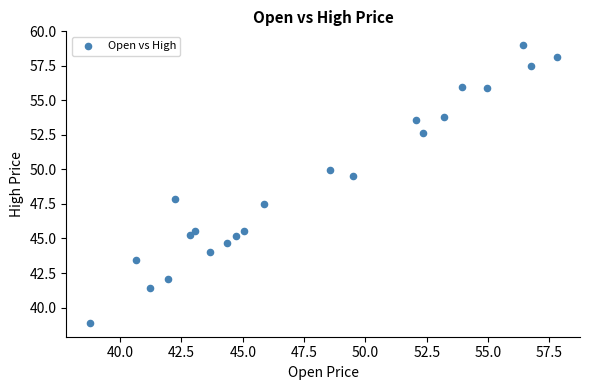

What is the range of Y values (max minus min)?

20.1